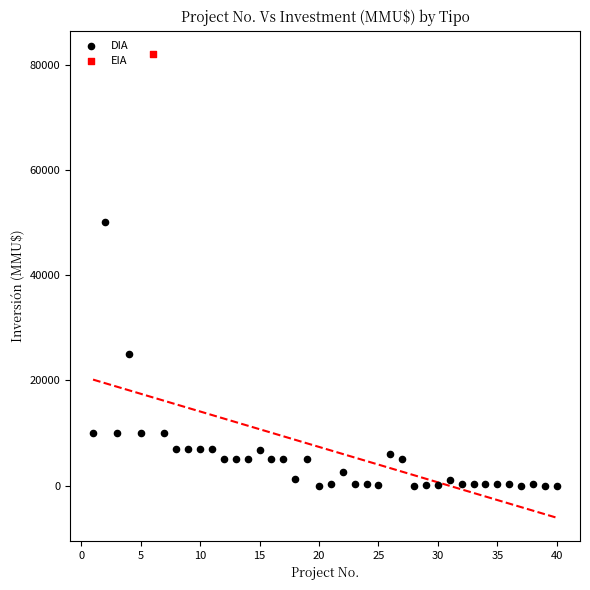

What are all the series names shown in the legend?

DIA, EIA